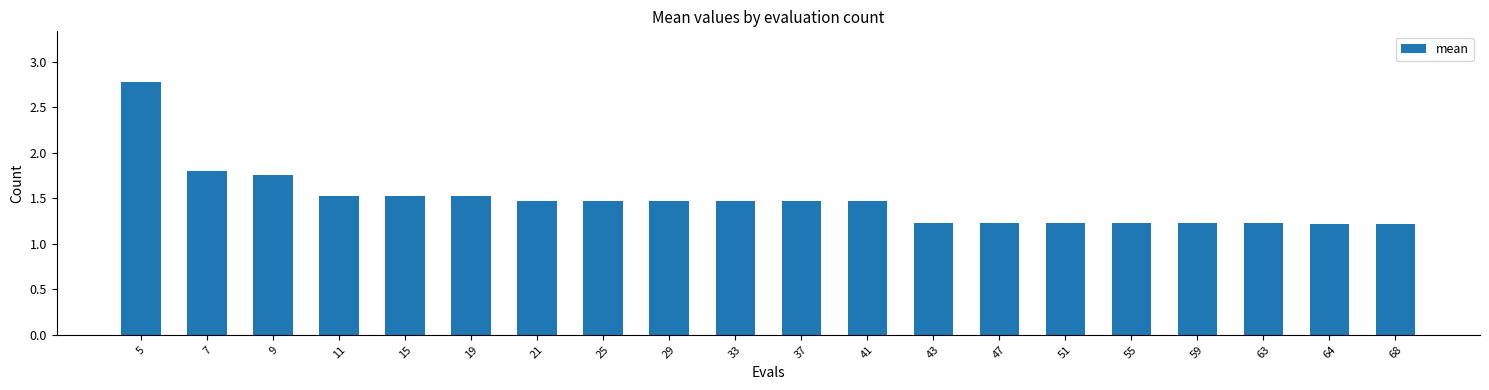

Read the value at 11.

1.5